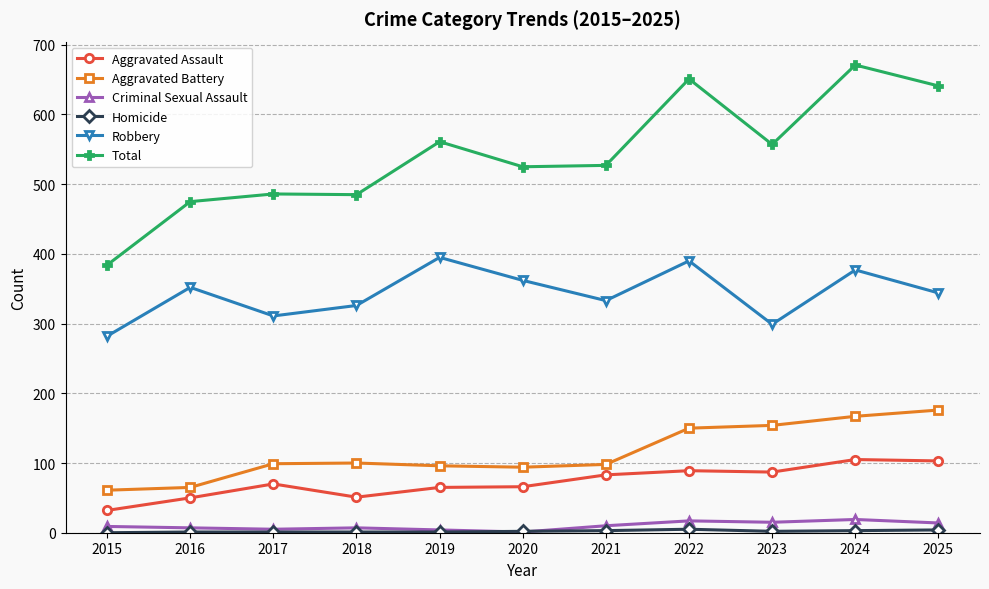

How many lines are shown in the chart?

6